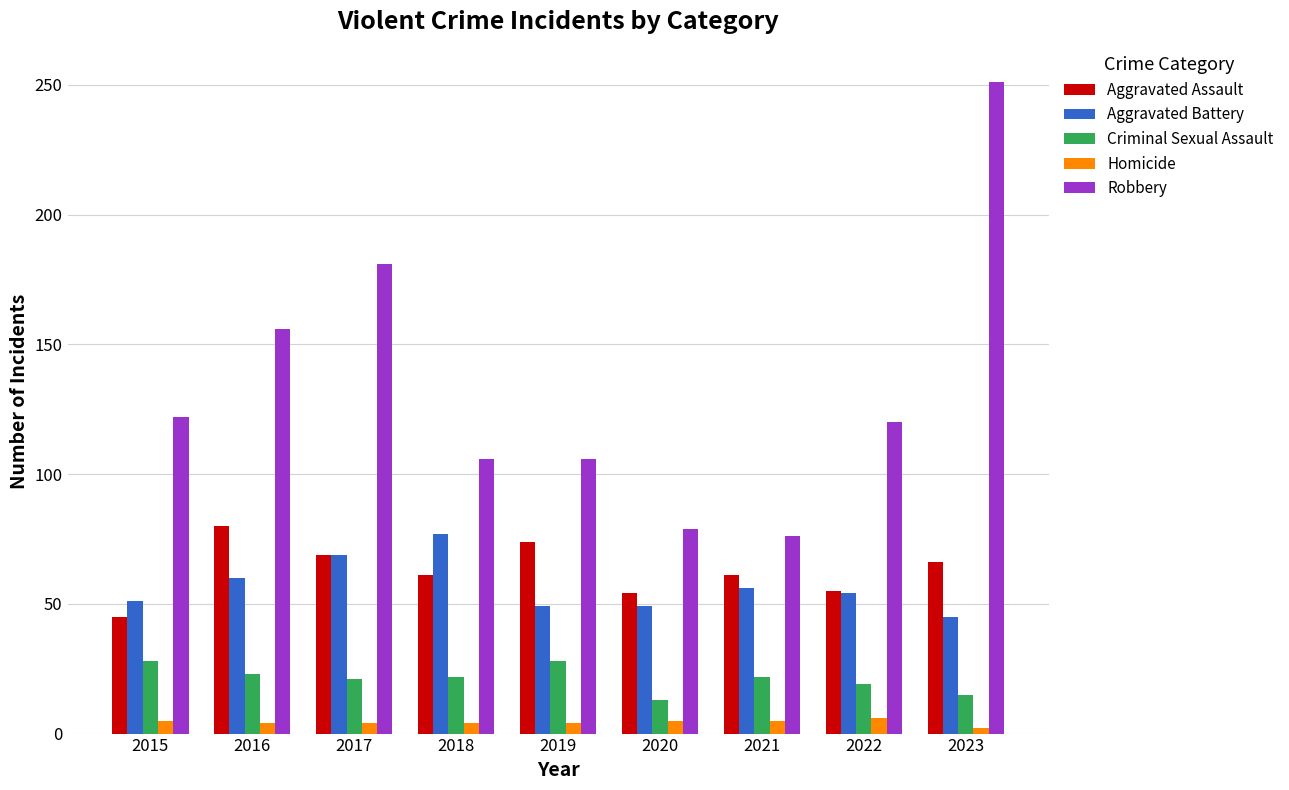

Rank the series at 2016 from lowest to highest value.

Homicide, Criminal Sexual Assault, Aggravated Battery, Aggravated Assault, Robbery